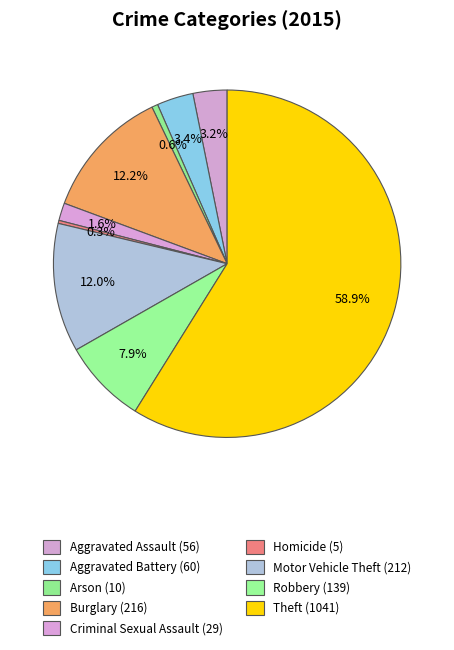

Which slice is the largest?

Theft